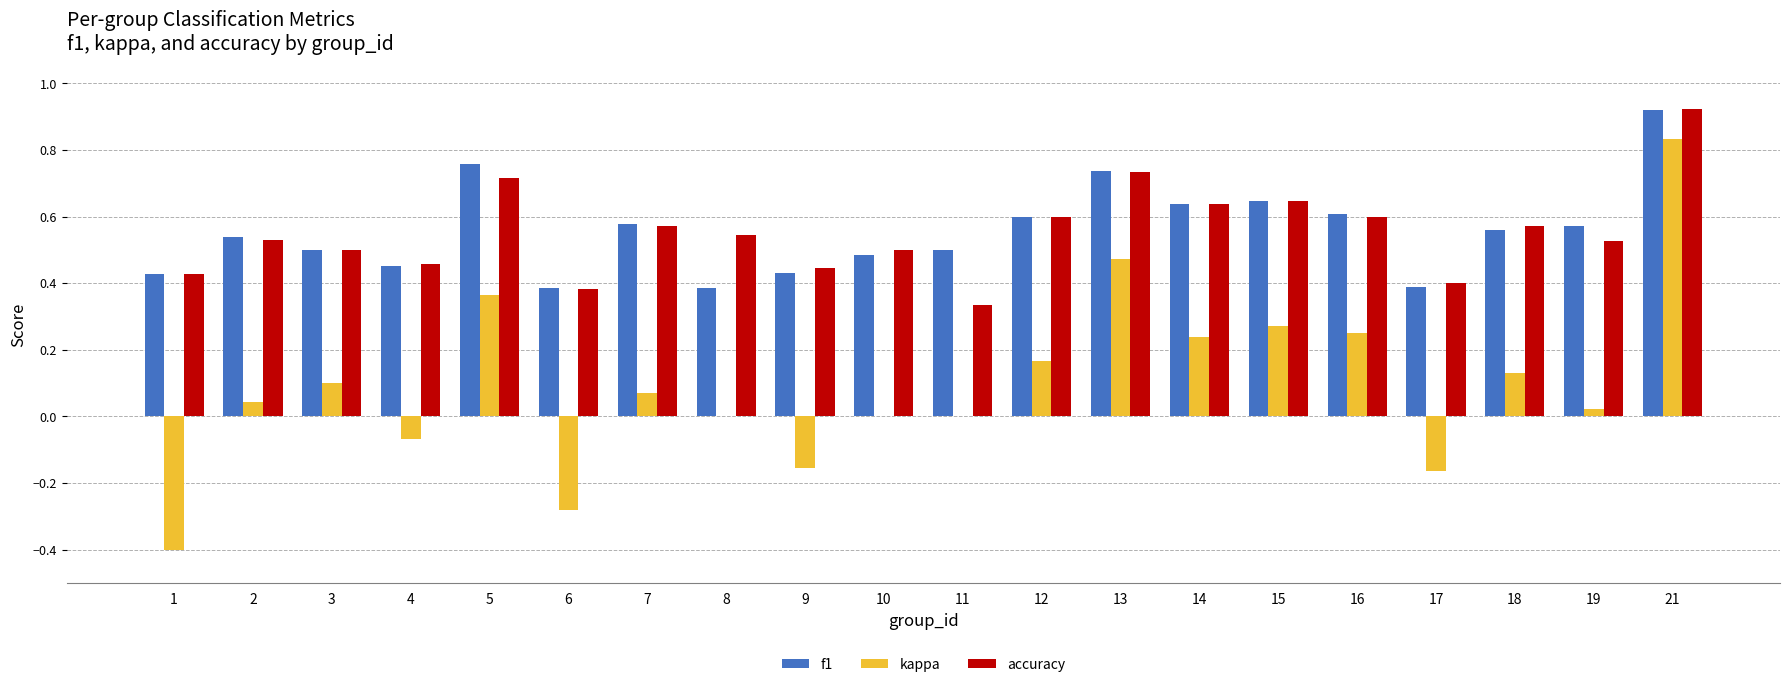

Which series has the widest spread of values?

kappa